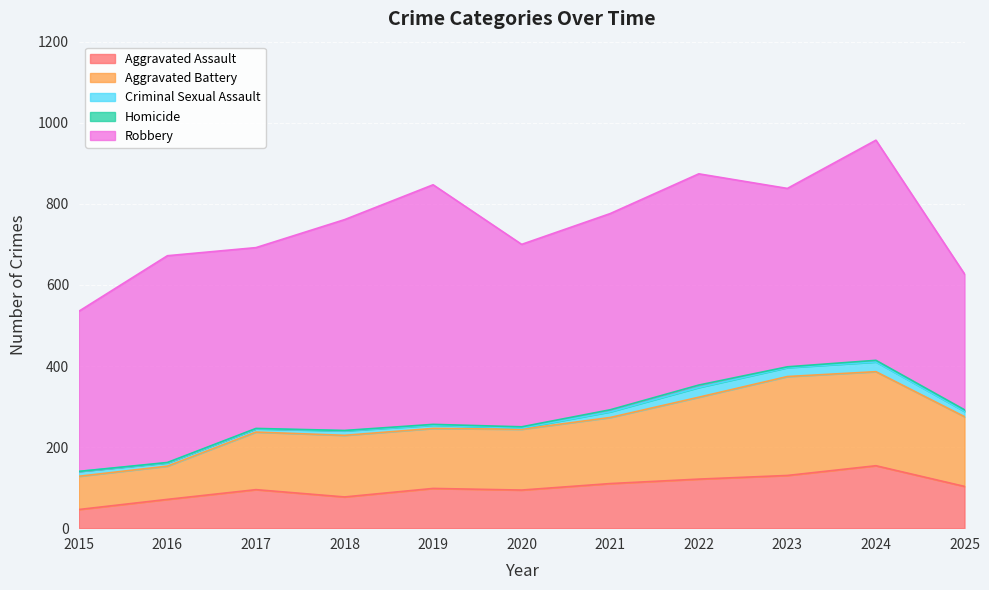

Is the value of Robbery at 2015 greater than the value of Aggravated Battery at 2021?

Yes